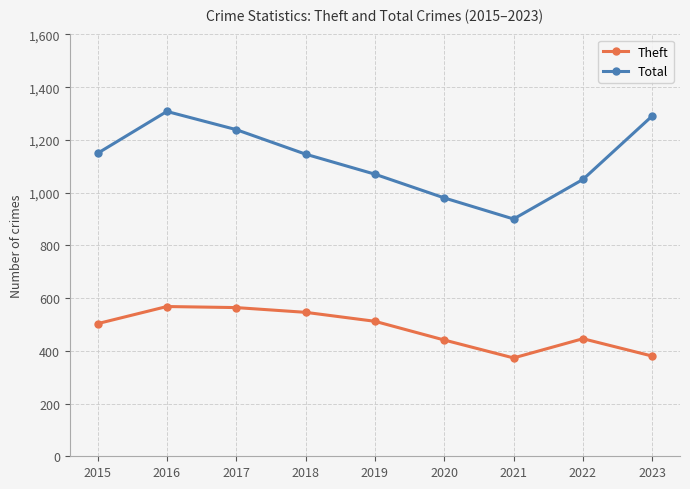

In Total, how many points are higher than both neighbors (excluding endpoints)?

1